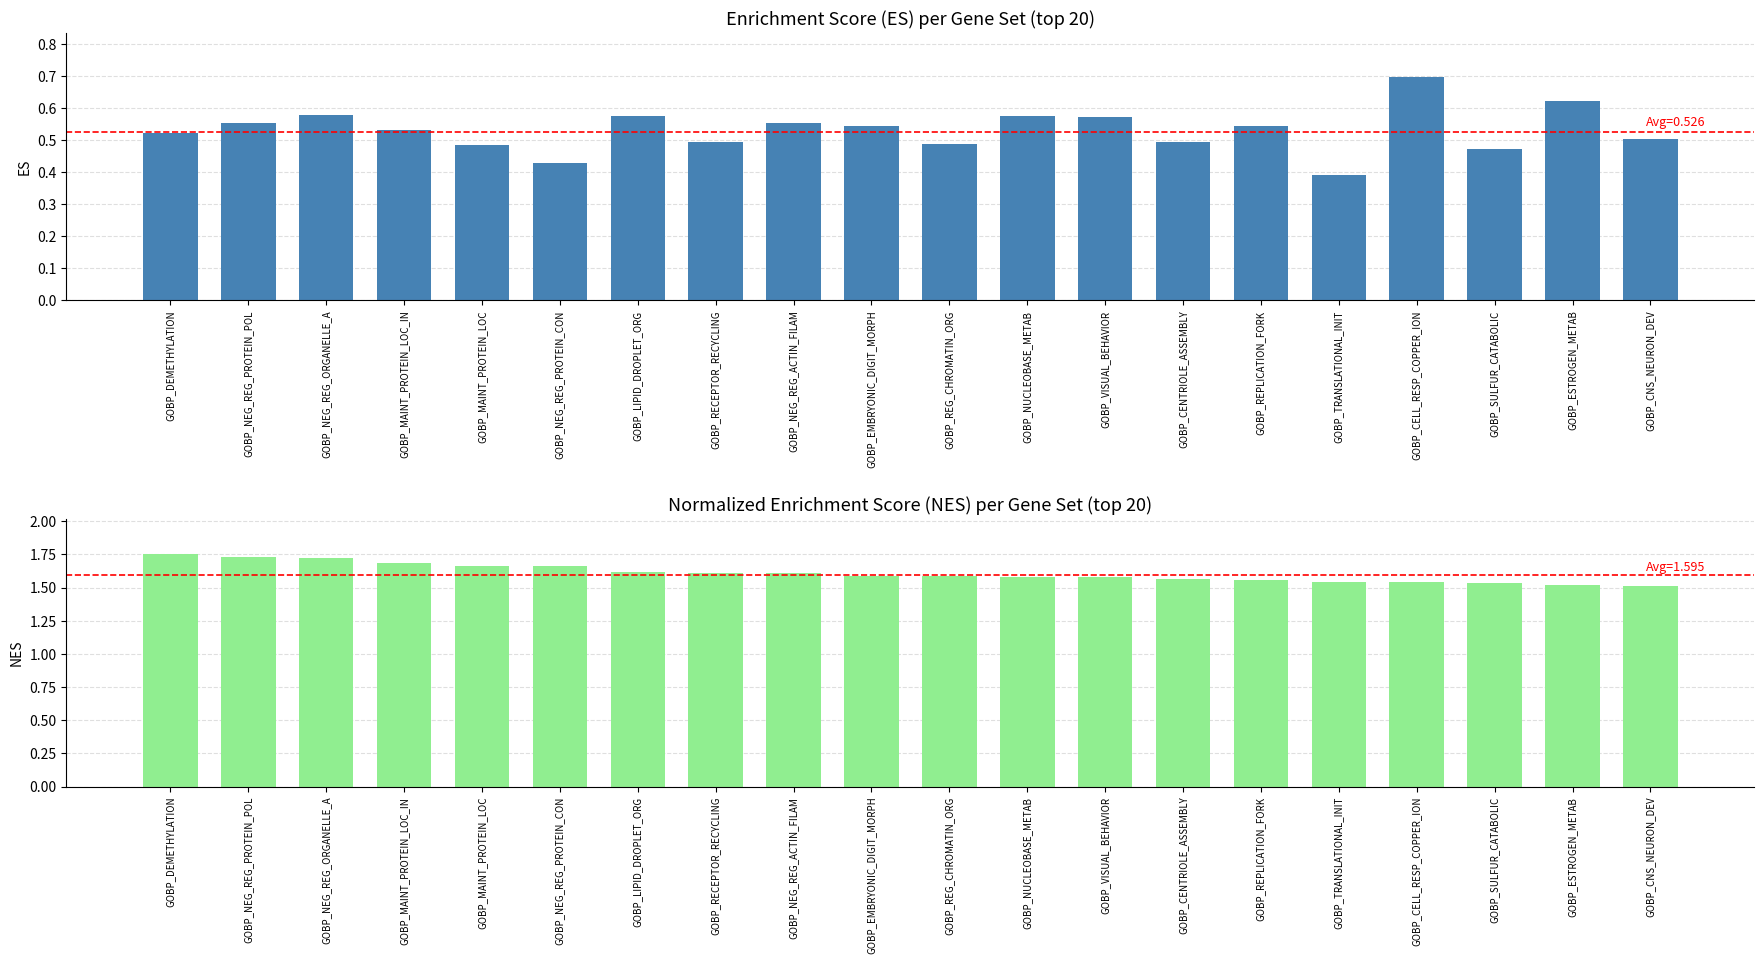

Is the value of NES at GOBP_NEG_REG_PROTEIN_POL greater than the value of ES at GOBP_MAINT_PROTEIN_LOC?

Yes